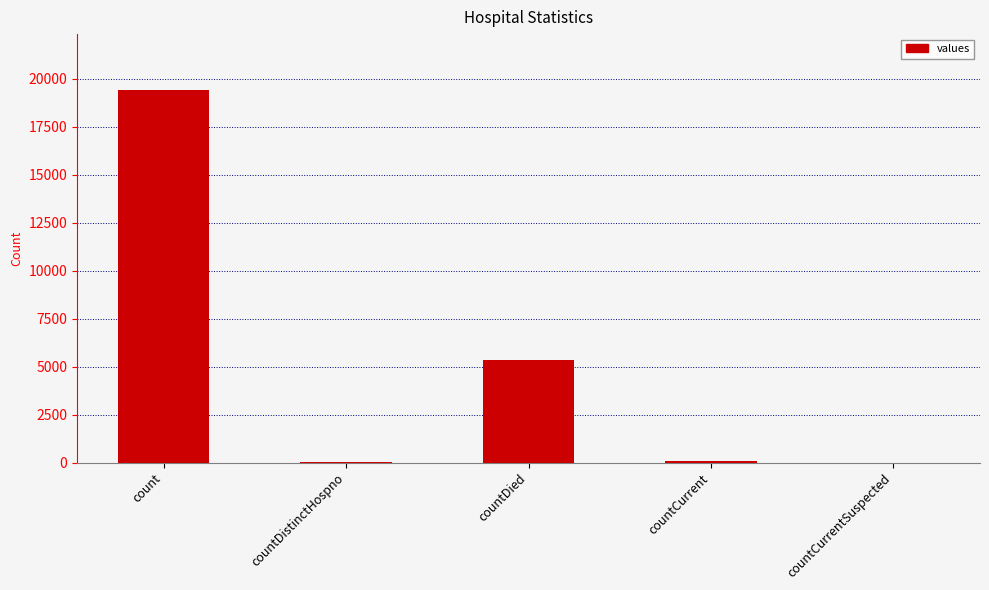

Which has a higher value, countCurrentSuspected or count?

count